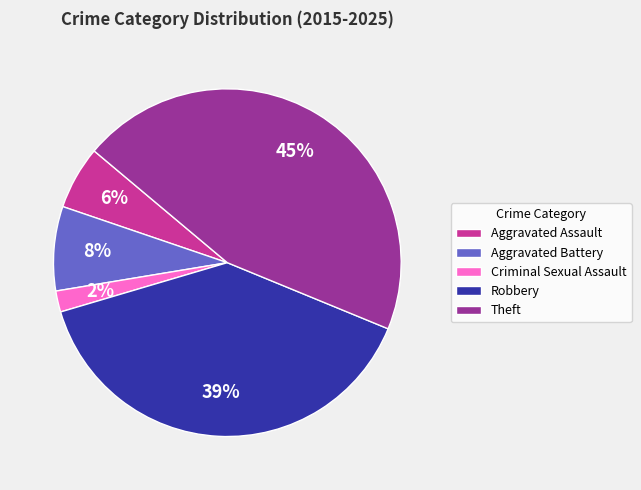

Approximately how many times larger is the value at Aggravated Battery compared to Theft?

0.2